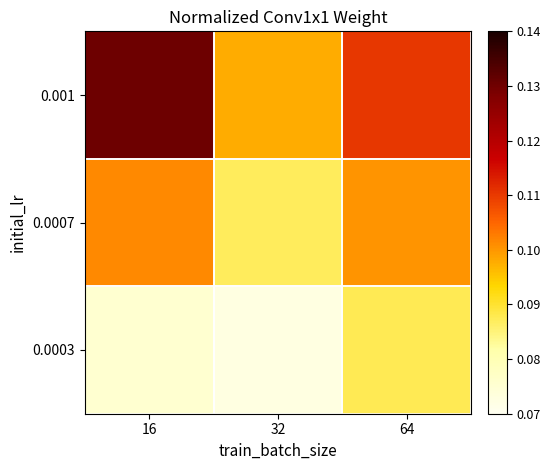

How many distinct data groups are displayed?

3